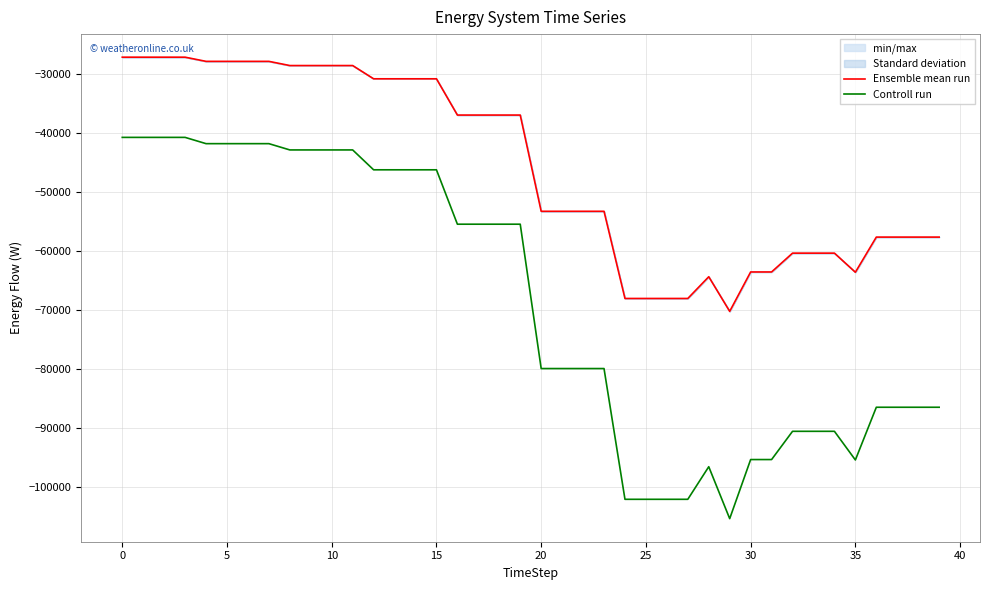

Between 14 and 15, which series saw the biggest shift?

Controll run